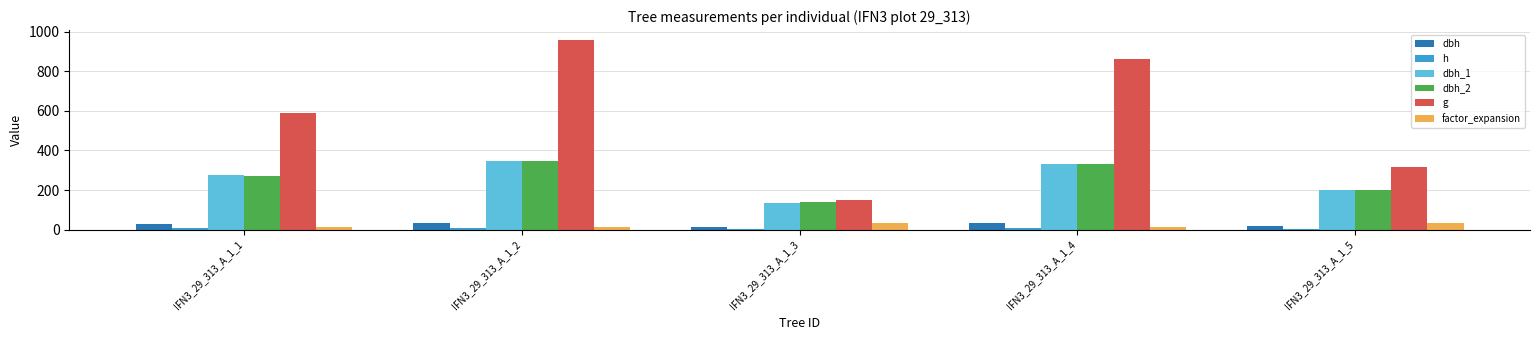

Where does the dbh series first go above 27?

IFN3_29_313_A_1_1